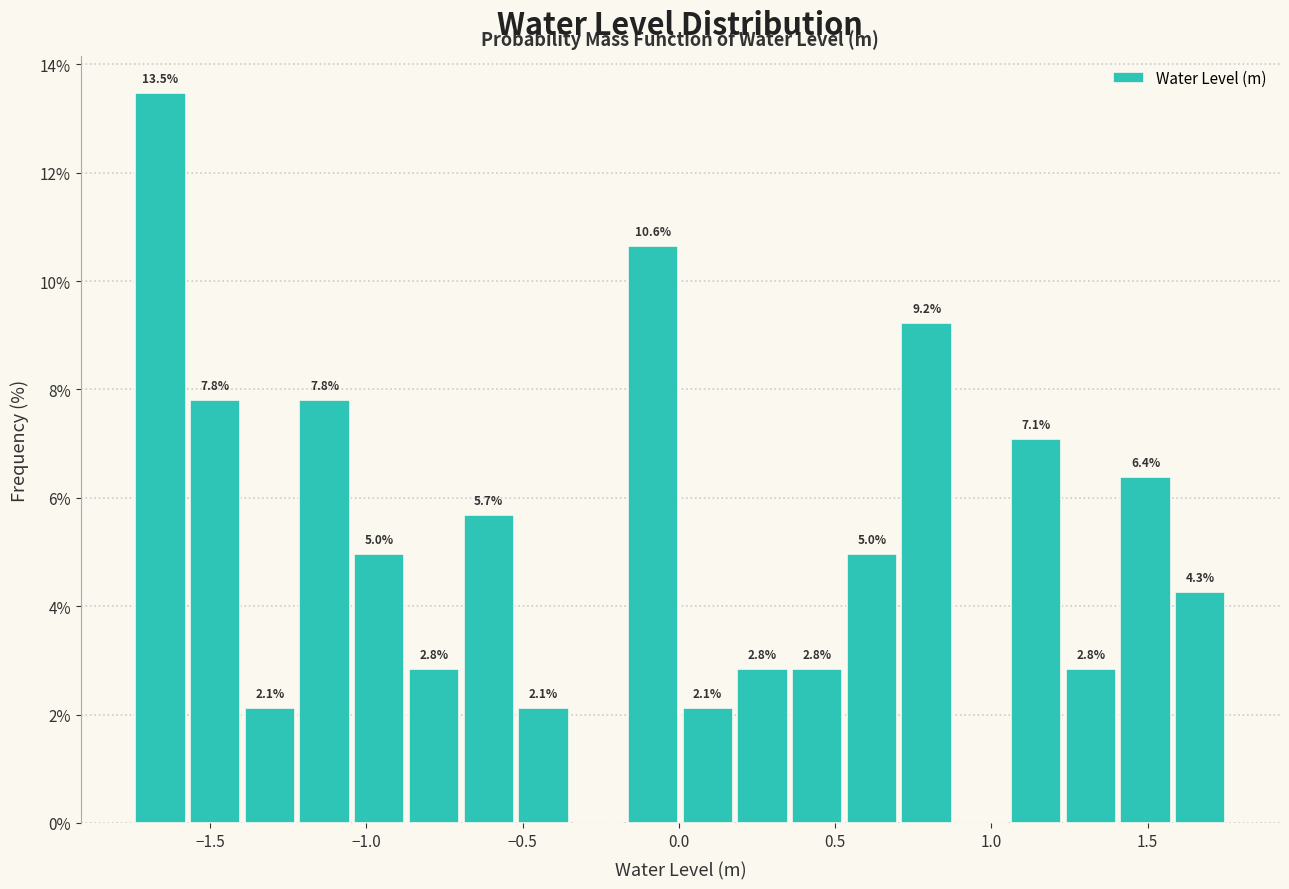

Read against the x-axis, roughly where is the centre of the tallest bar?

-1.65